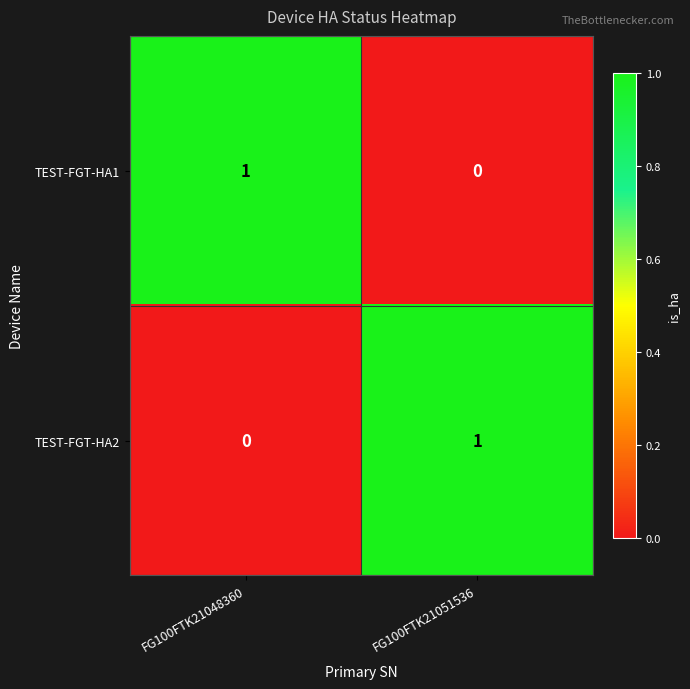

Count the number of data series in this chart.

2